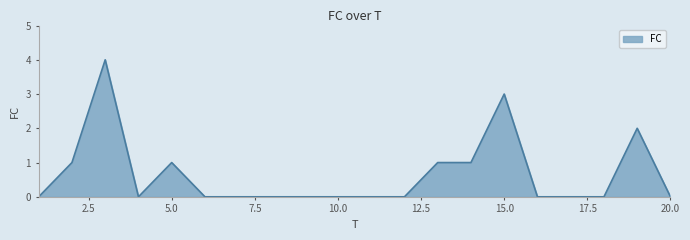

What is the difference between the maximum and minimum values?

4